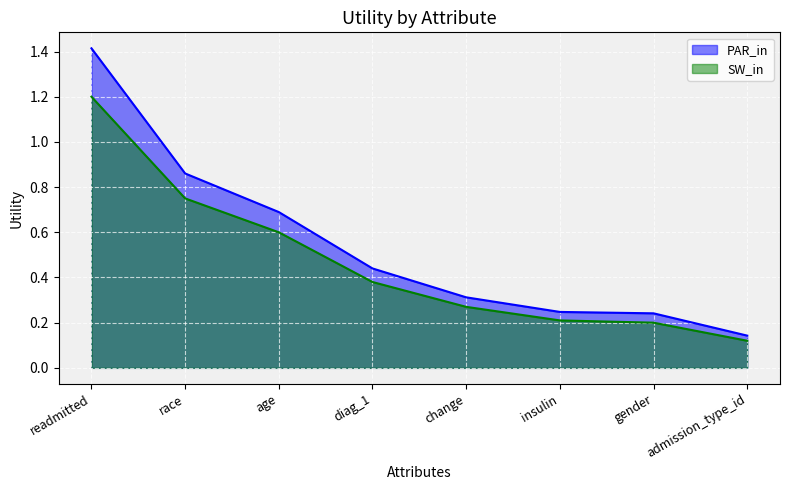

Which label corresponds to the largest value in the chart?

readmitted